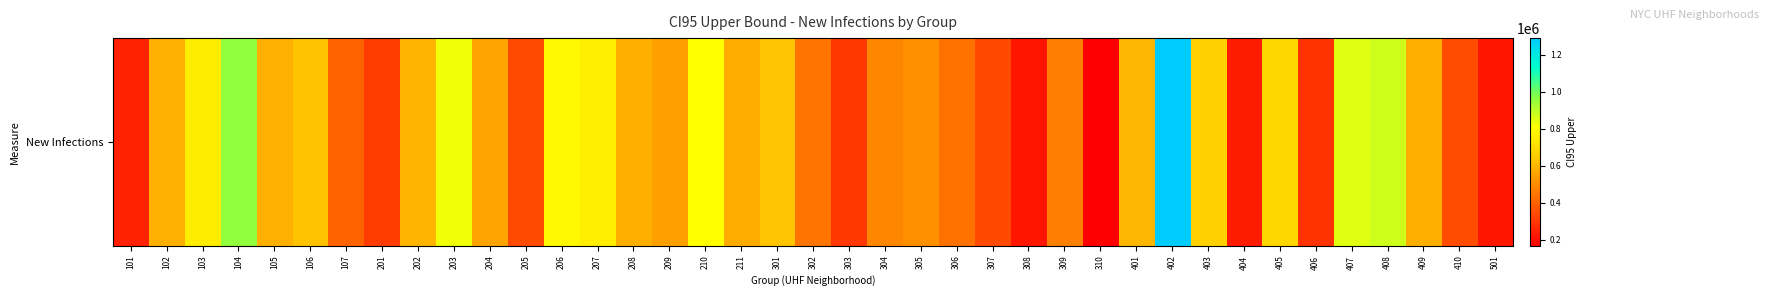

List the labels in order of value, smallest first.

310, 308, 501, 404, 101, 406, 303, 201, 307, 205, 410, 107, 306, 302, 309, 304, 305, 209, 204, 211, 409, 208, 105, 102, 202, 401, 106, 301, 403, 405, 103, 207, 206, 210, 203, 407, 408, 104, 402